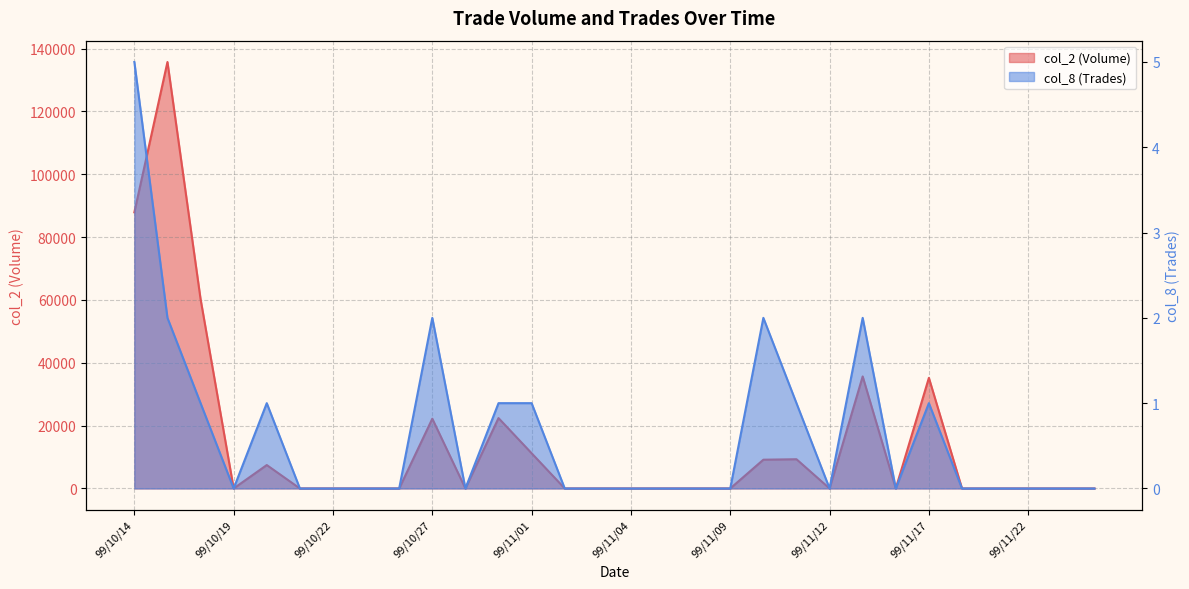

Does the chart have visible grid lines?

Yes